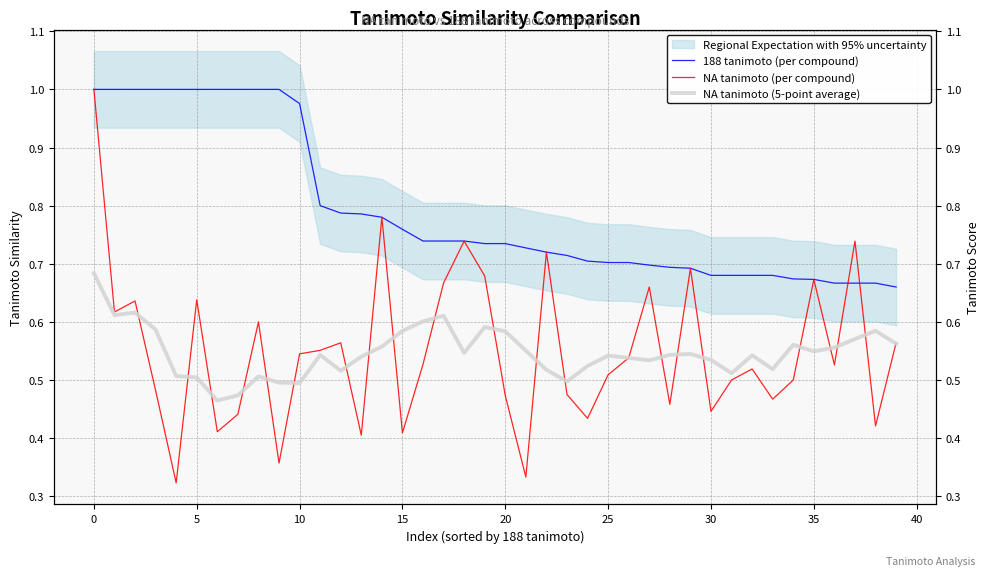

How many data points does each series have?

40